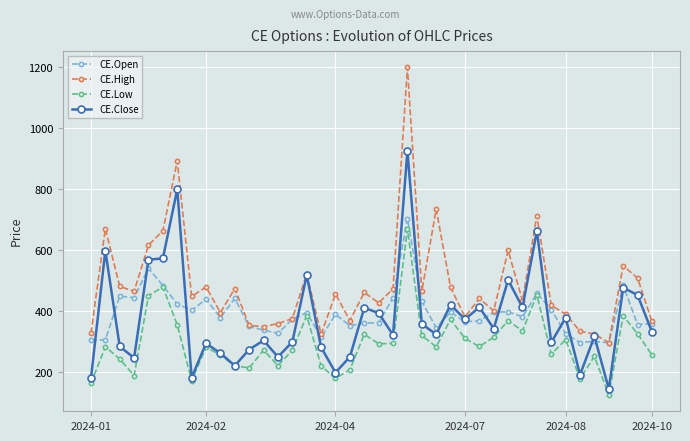

What is the value of the CE.High point at the 27th from the left?

382.0